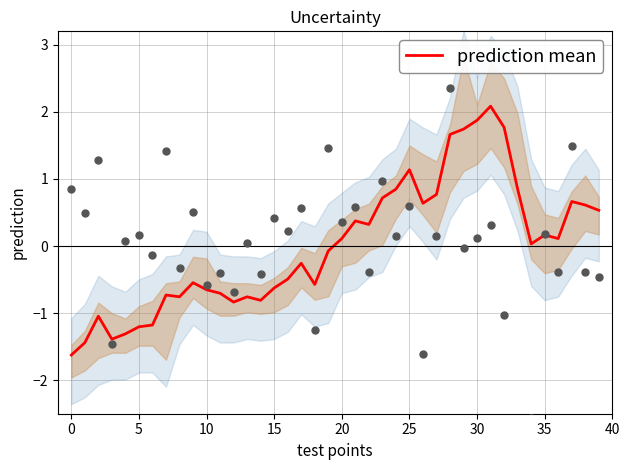

Which has a higher value, 0 or 23?

23